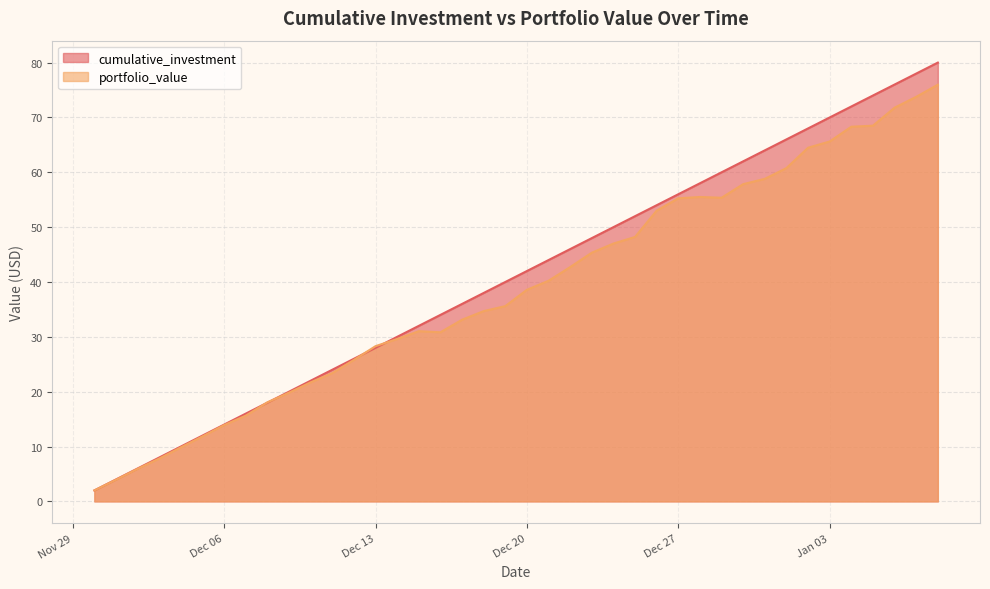

How many data points in cumulative_investment are less than 42?

20